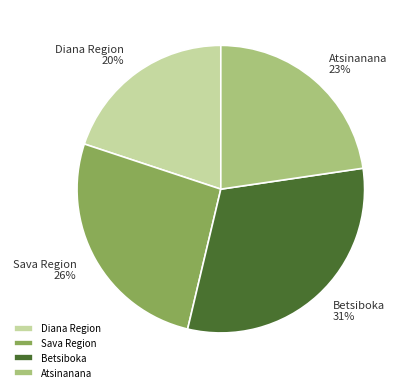

To the nearest percent, what percentage of the pie is Betsiboka?

31%